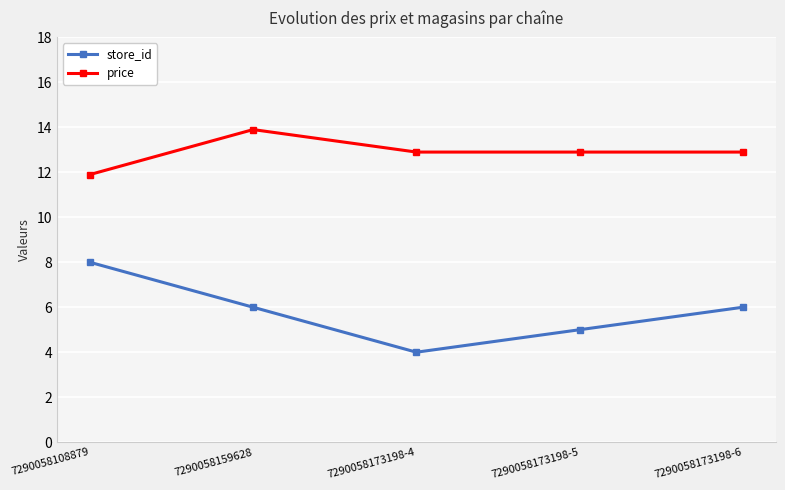

What position from the left is 7290058173198-6?

5